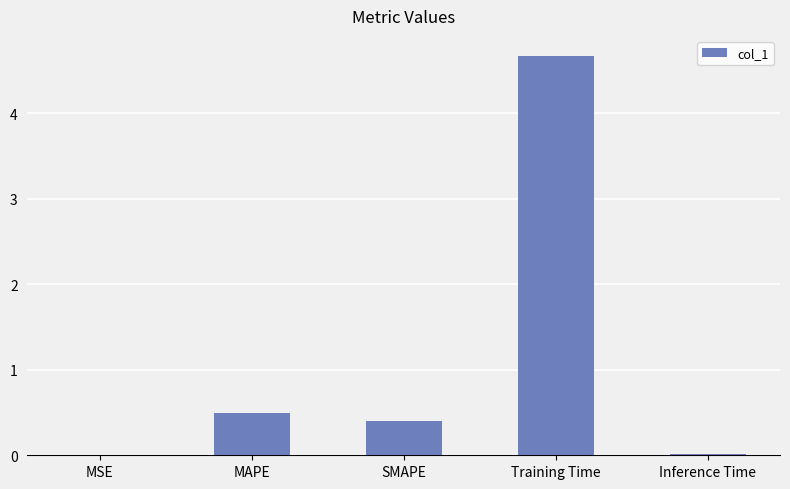

What is the sum of the values at Training Time and SMAPE?

5.1